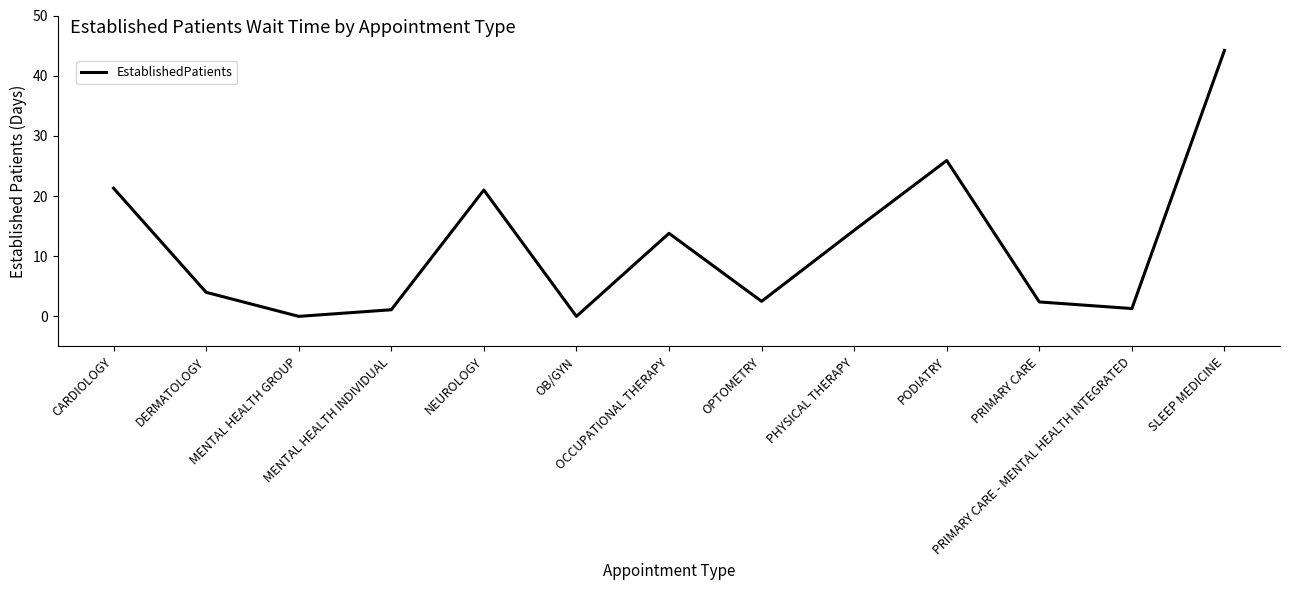

What is the difference between the maximum and minimum values?

44.2